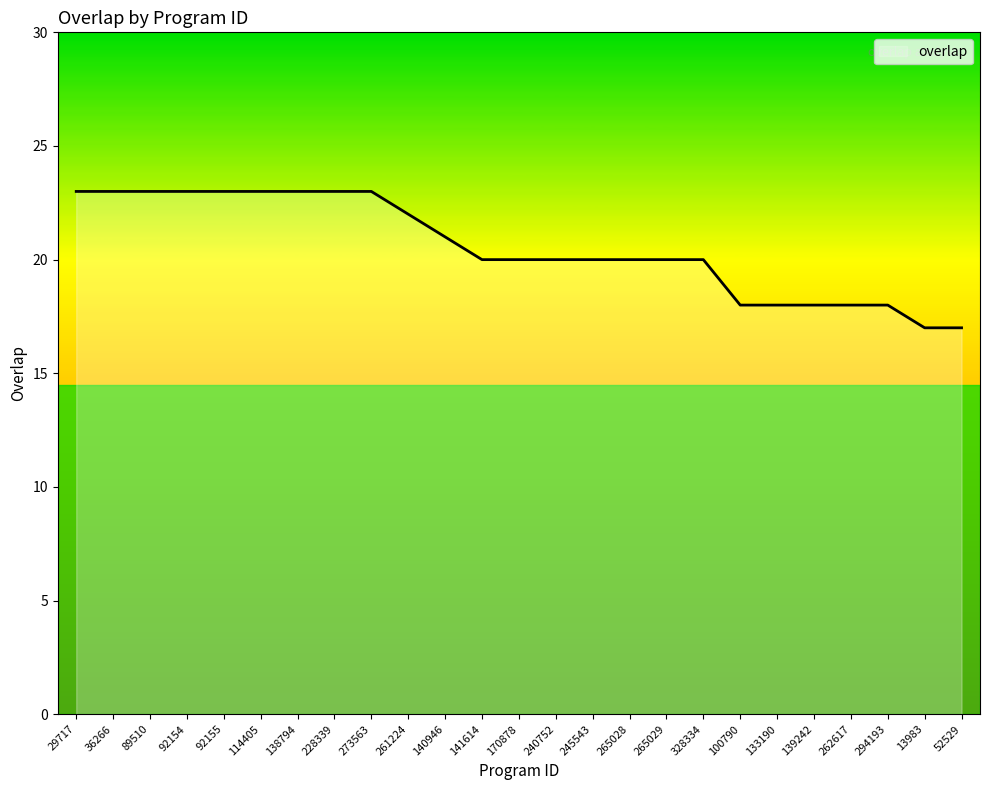

What is the difference between the values at 29717 and 265028?

3